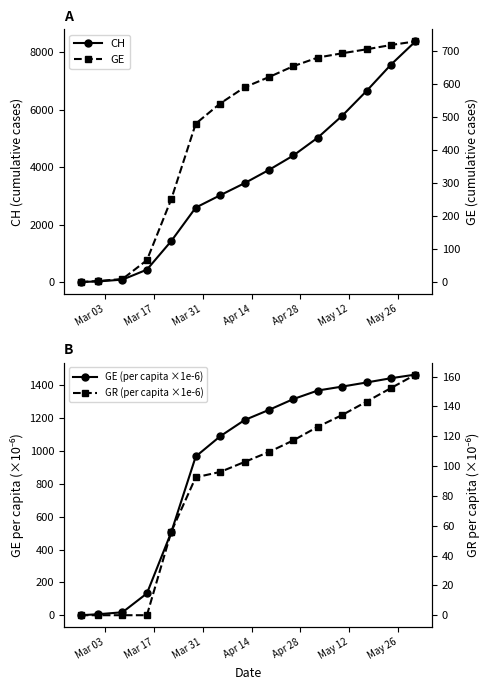

What are all the series names shown in the legend?

CH, GE (per capita ×1e-6), GE, GR (per capita ×1e-6)